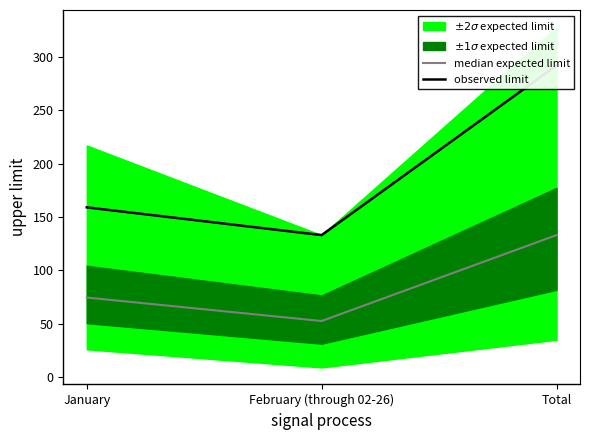

What is the label of the 2nd point from the right?

February (through 02-26)